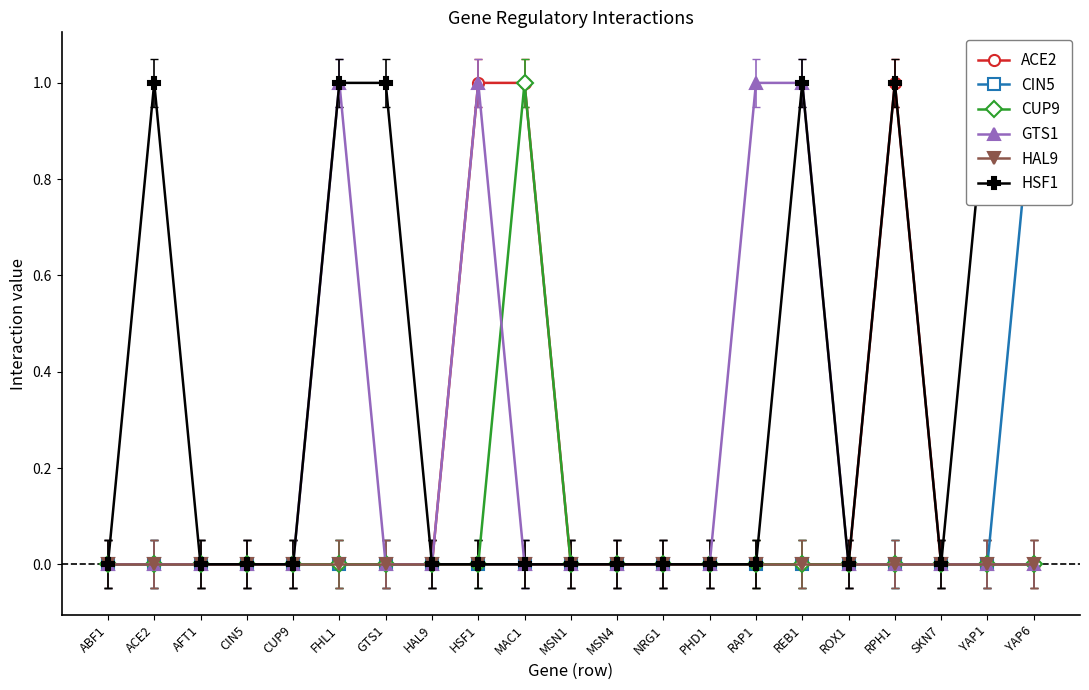

List the labels in order of CIN5 value, largest first.

YAP6, ABF1, ACE2, AFT1, CIN5, CUP9, FHL1, GTS1, HAL9, HSF1, MAC1, MSN1, MSN4, NRG1, PHD1, RAP1, REB1, ROX1, RPH1, SKN7, YAP1